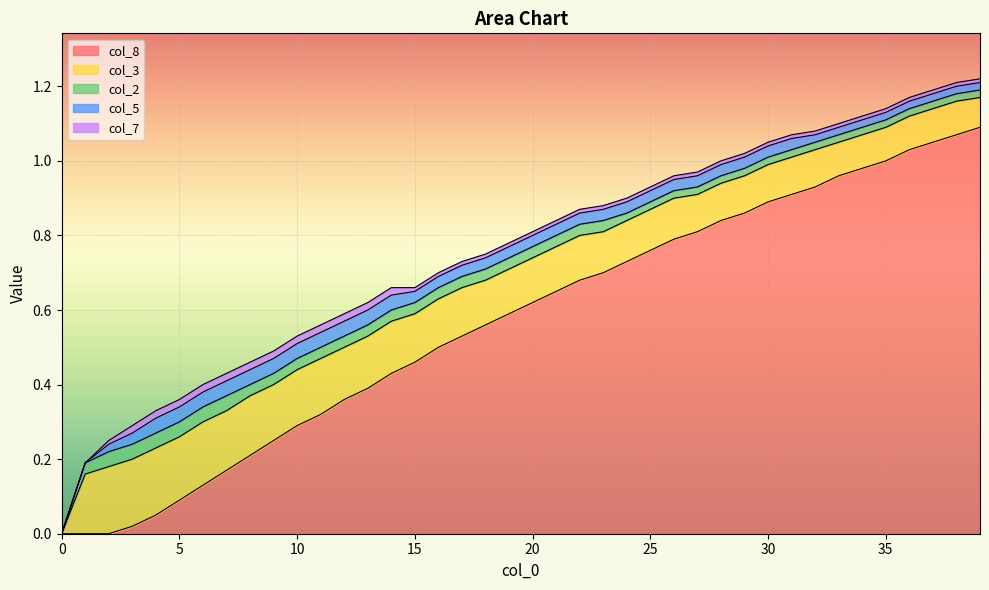

Is the value of col_3 at 38 greater than the value of col_7 at 3?

Yes